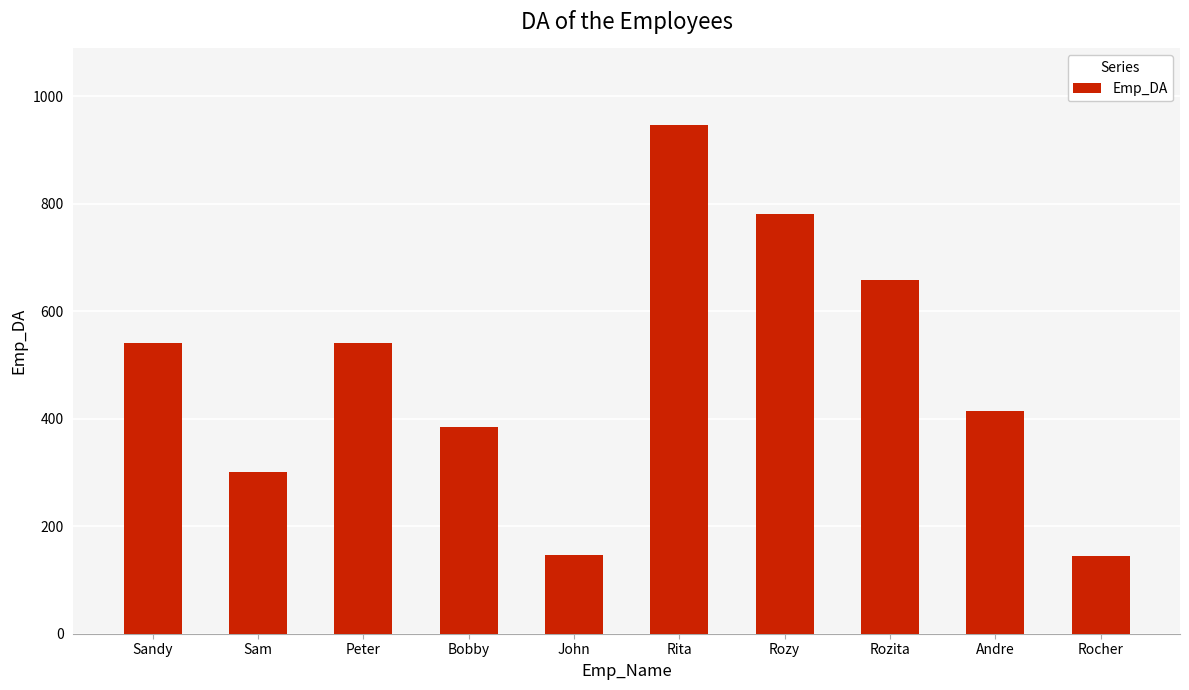

What is the label of the 4th bar from the left?

Bobby